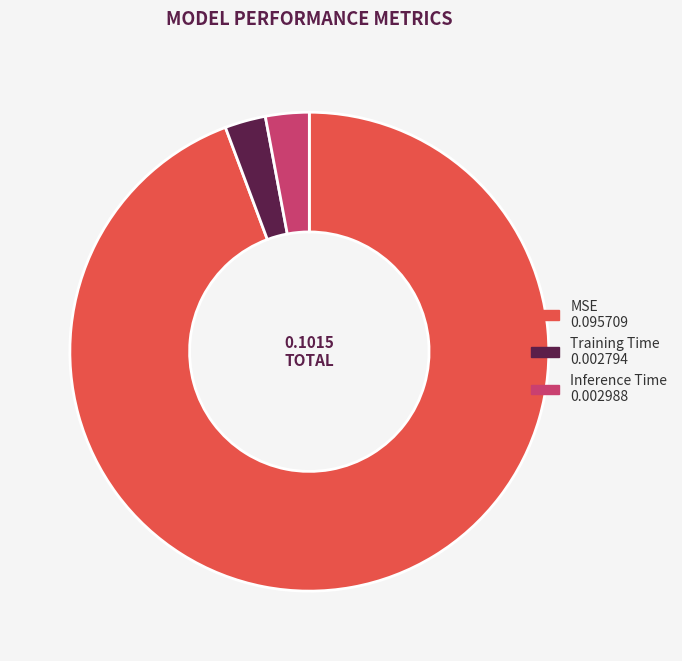

Does MSE represent more than half of the total?

Yes